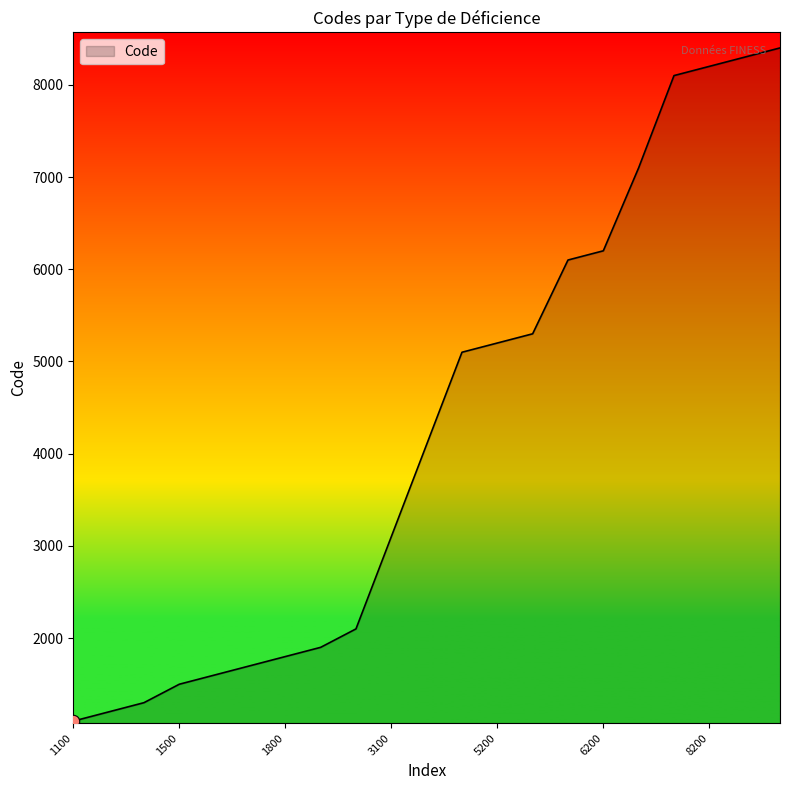

What is the smallest value displayed?

1100